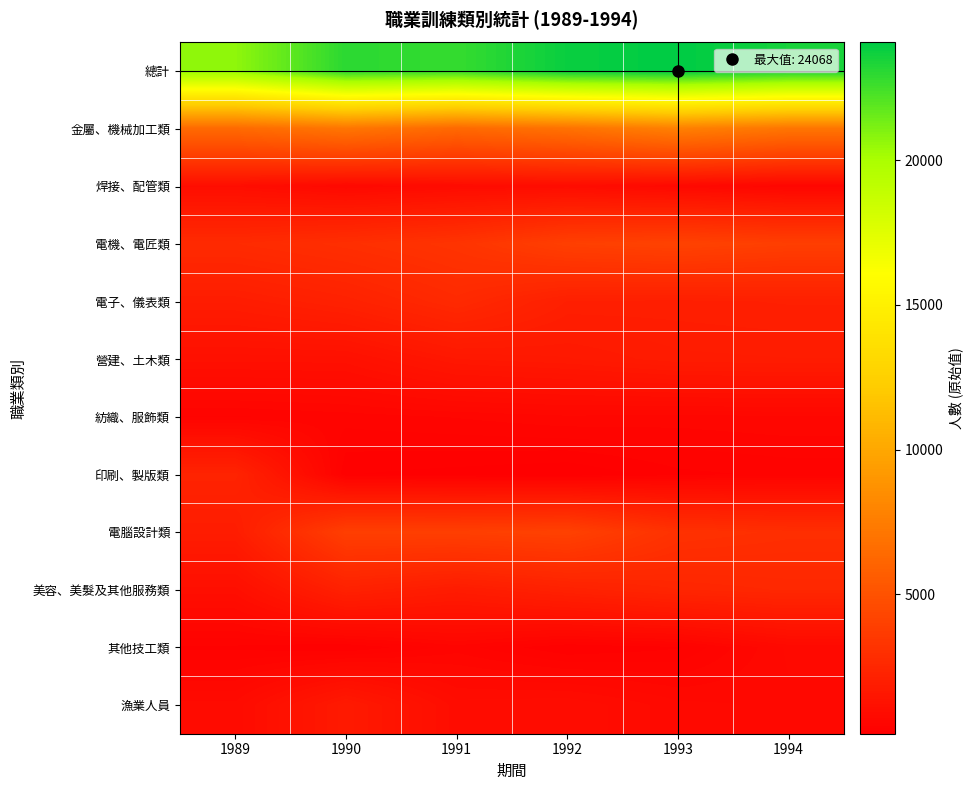

Reading left to right, transcribe all the data shown in this chart.

總計: 1989=20664	1990=23023	1991=22773	1992=23809	1993=24068	1994=23488
金屬、機械加工類: 1989=6431	1990=7123	1991=6365	1992=6904	1993=7728	1994=7092
焊接、配管類: 1989=1006	1990=745	1991=888	1992=949	1993=745	1994=572
電機、電匠類: 1989=2704	1990=2953	1991=3253	1992=3918	1993=4101	1994=3876
電子、儀表類: 1989=1891	1990=2171	1991=2648	1992=2044	1993=2024	1994=2066
營建、土木類: 1989=1152	1990=1167	1991=1585	1992=1669	1993=1837	1994=1863
紡織、服飾類: 1989=457	1990=513	1991=569	1992=638	1993=612	1994=647
印刷、製版類: 1989=2288	1990=286	1991=239	1992=188	1993=348	1994=397
電腦設計類: 1989=1900	1990=3897	1991=3898	1992=4034	1993=3108	1994=2942
美容、美髮及其他服務類: 1989=1079	1990=2153	1991=1837	1992=2162	1993=2423	1994=2540
其他技工類: 1989=353	1990=276	1991=516	1992=279	1993=365	1994=769
漁業人員: 1989=872	1990=1739	1991=975	1992=1024	1993=777	1994=724